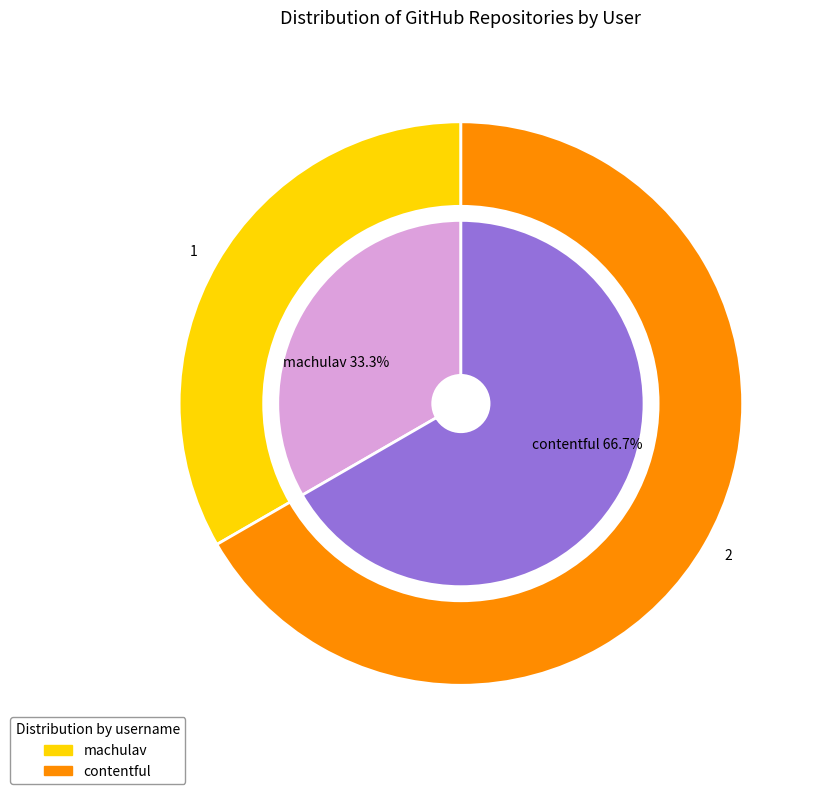

To the nearest percent, what is the average slice percentage?

50%